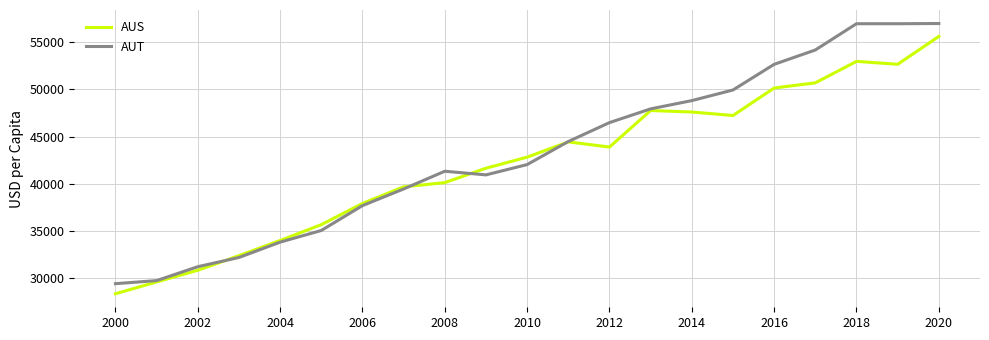

Which series has the largest range (max minus min)?

AUT